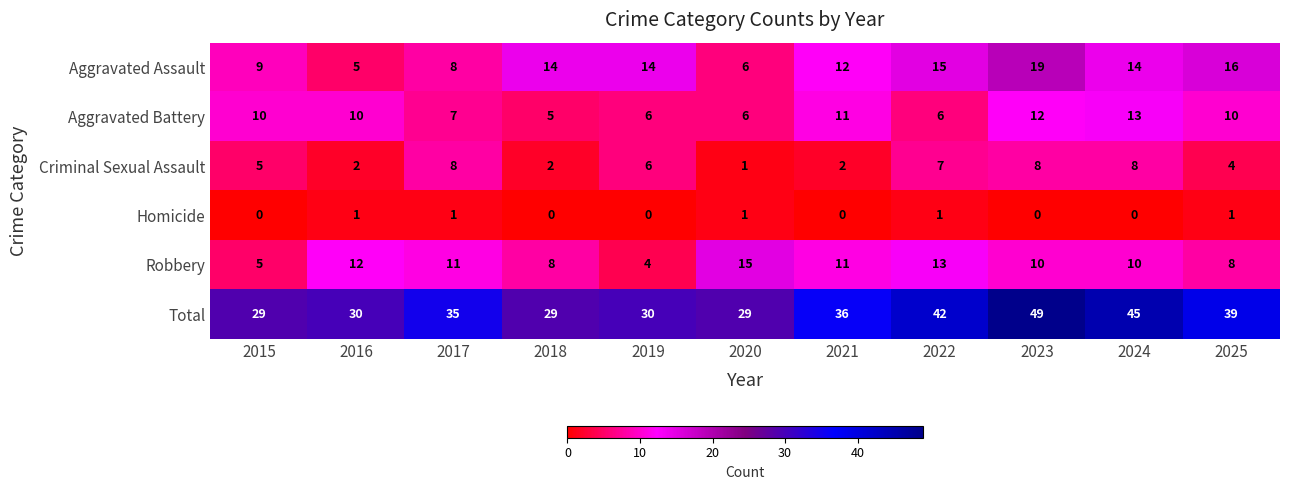

What value does the Robbery series have at 2017, to the nearest 5?

10